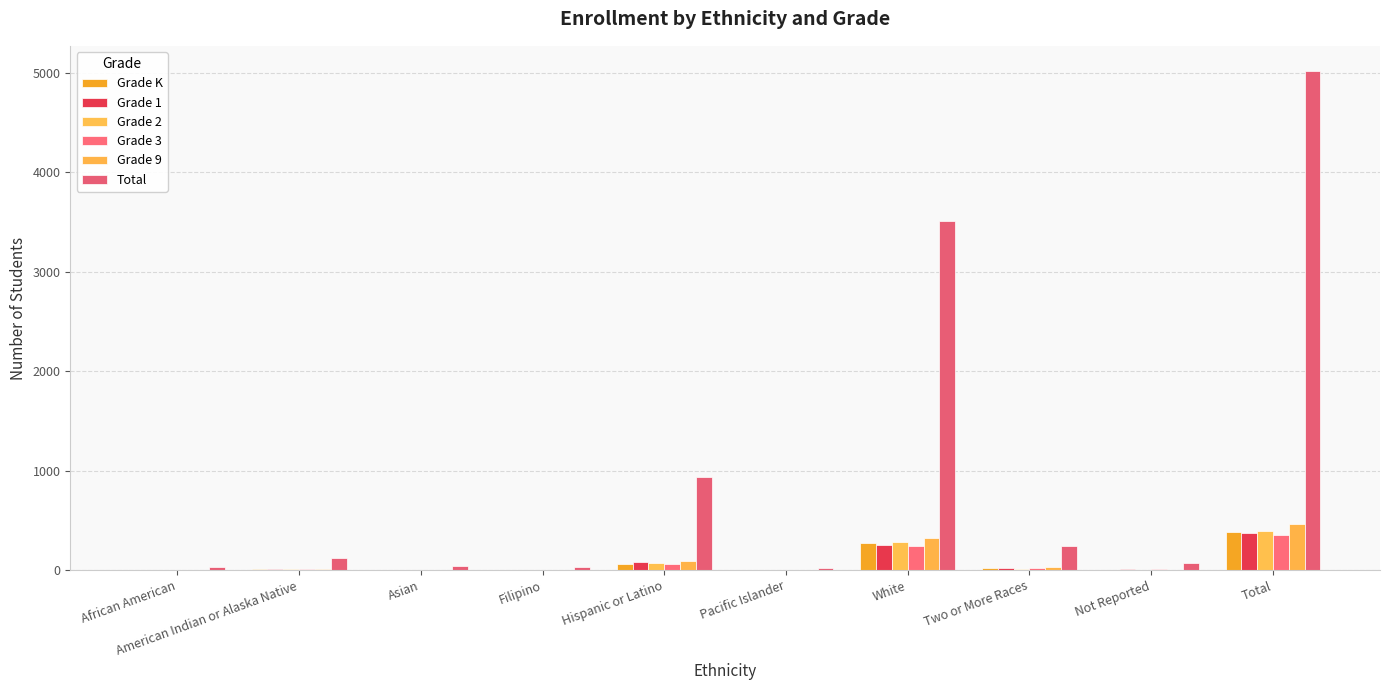

Is it true that Total equals 23 at Pacific Islander?

True